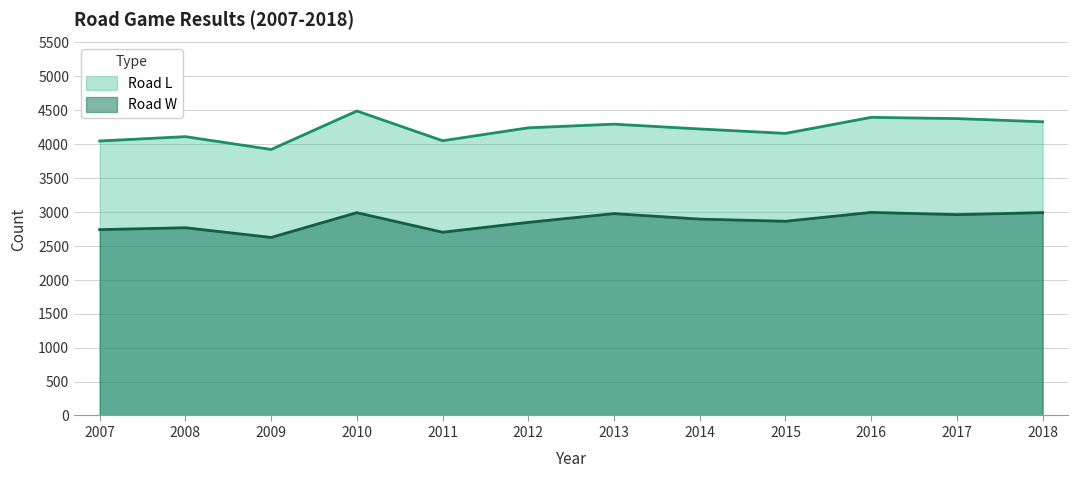

How many interior local peaks does the Road L series have?

4